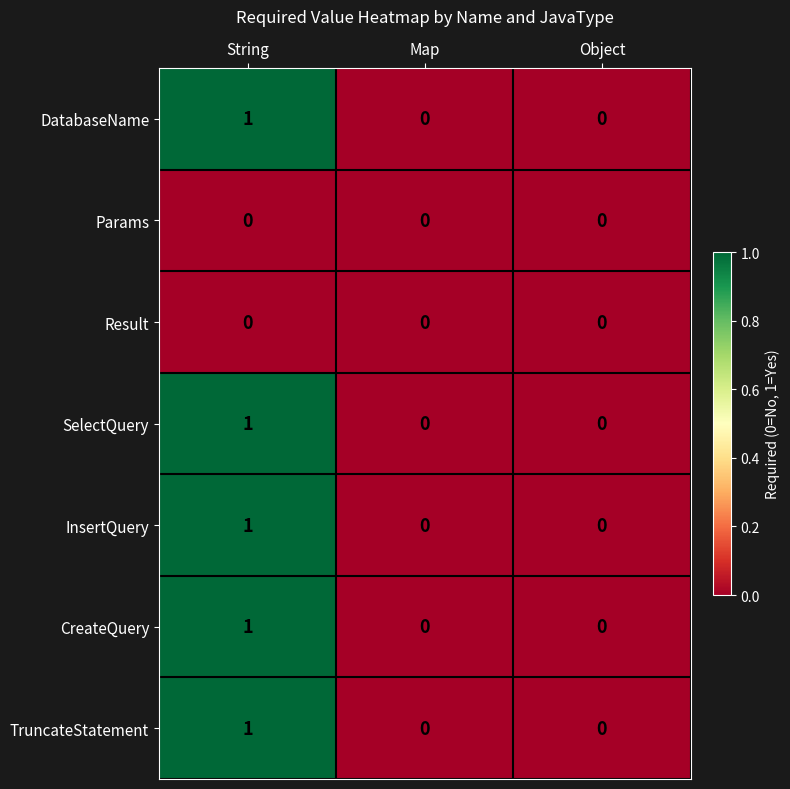

Is the value of CreateQuery at String greater than the value of TruncateStatement at Map?

Yes